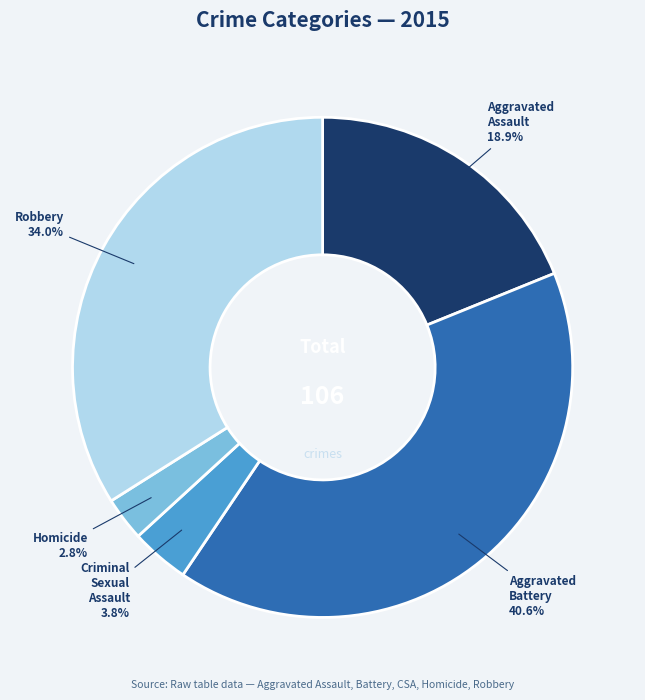

Is the sum of Aggravated Assault and Homicide greater than half?

No